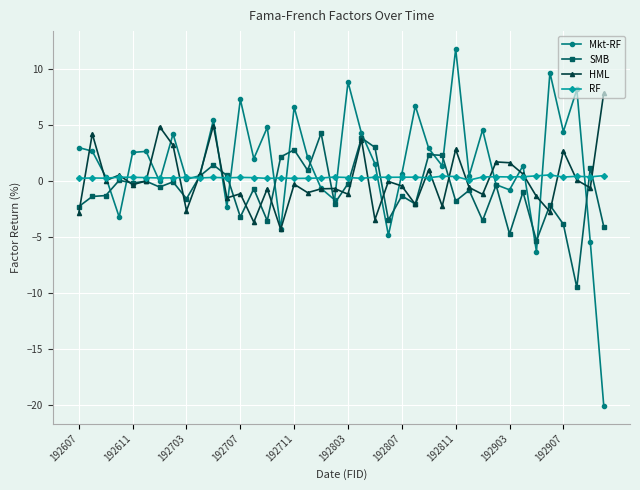

True or false: HML has more than 2 points higher than both neighbors.

True